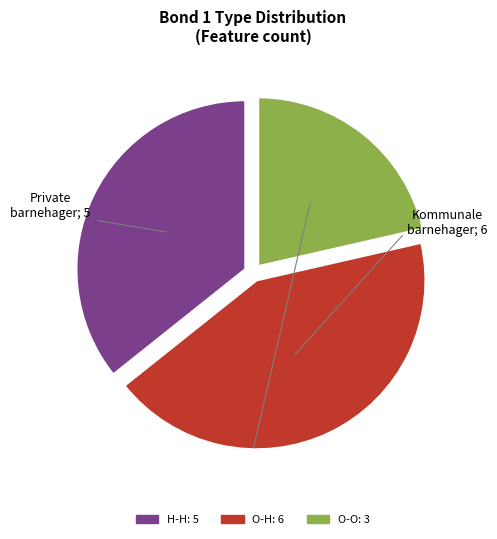

Count the number of slices in the pie.

3